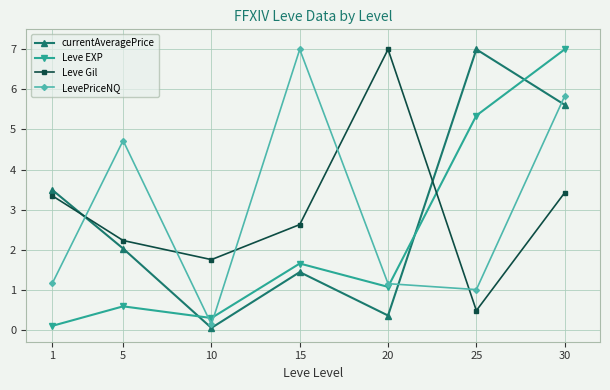

How many categories are shown in the chart?

7